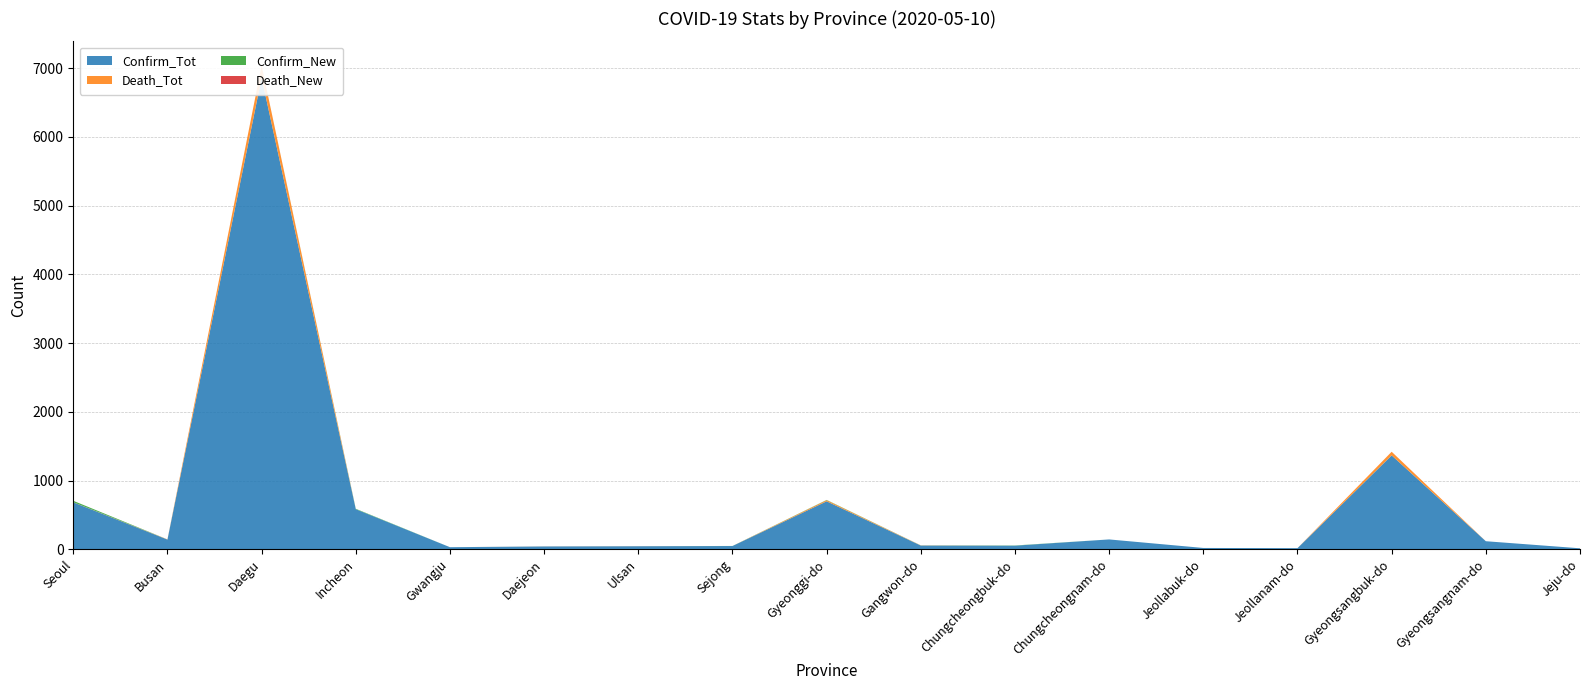

Reading left to right, what are all the values shown in this chart?

Confirm_Tot: Seoul=683	Busan=141	Daegu=6861	Incheon=583	Gwangju=30	Daejeon=41	Ulsan=44	Sejong=47	Gyeonggi-do=698	Gangwon-do=54	Chungcheongbuk-do=52	Chungcheongnam-do=143	Jeollabuk-do=19	Jeollanam-do=16	Gyeongsangbuk-do=1366	Gyeongsangnam-do=117	Jeju-do=14
Death_Tot: Seoul=2	Busan=3	Daegu=178	Incheon=0	Gwangju=0	Daejeon=1	Ulsan=1	Sejong=0	Gyeonggi-do=16	Gangwon-do=2	Chungcheongbuk-do=0	Chungcheongnam-do=0	Jeollabuk-do=0	Jeollanam-do=0	Gyeongsangbuk-do=53	Gyeongsangnam-do=0	Jeju-do=0
Confirm_New: Seoul=20	Busan=0	Daegu=0	Incheon=6	Gwangju=0	Daejeon=0	Ulsan=0	Sejong=1	Gyeonggi-do=4	Gangwon-do=1	Chungcheongbuk-do=3	Chungcheongnam-do=0	Jeollabuk-do=0	Jeollanam-do=0	Gyeongsangbuk-do=0	Gyeongsangnam-do=0	Jeju-do=0
Death_New: Seoul=0	Busan=0	Daegu=0	Incheon=0	Gwangju=0	Daejeon=0	Ulsan=0	Sejong=0	Gyeonggi-do=0	Gangwon-do=0	Chungcheongbuk-do=0	Chungcheongnam-do=0	Jeollabuk-do=0	Jeollanam-do=0	Gyeongsangbuk-do=0	Gyeongsangnam-do=0	Jeju-do=0